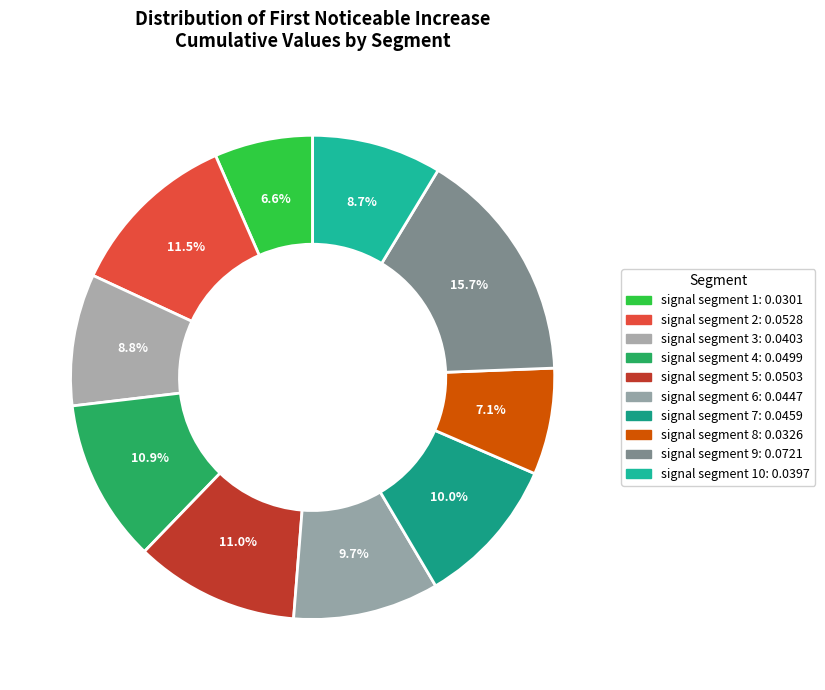

How many segments does this pie chart have?

10